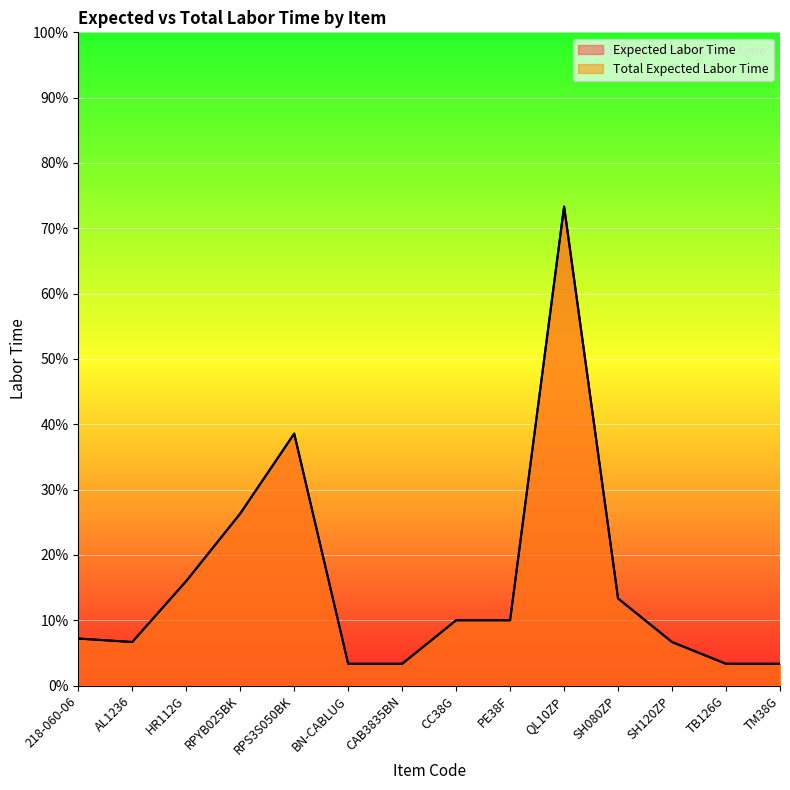

True or false: Expected Labor Time and Total Expected Labor Time cross at least once.

False